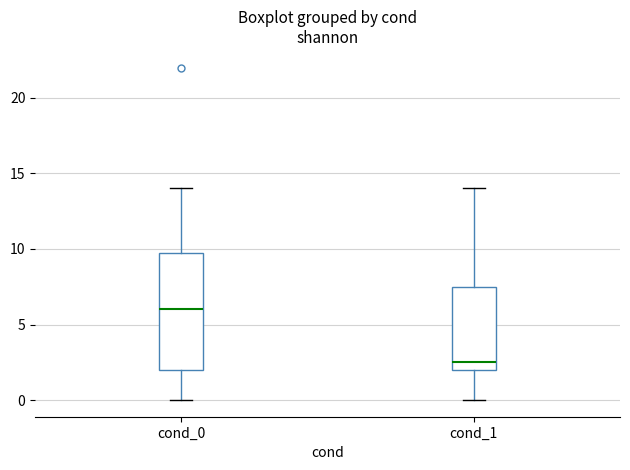

Reading left to right, transcribe this box plot: for each box, give where its median line is, the range the box spans, and where its two whiskers end, as read against the y-axis. The values are not printed on the chart, so give them approximately, as read against the axis.

cond_0: median 6.0, box 2.0 to 10.0, whiskers 0.0 to 14.0
cond_1: median 2.5, box 2.0 to 7.5, whiskers 0.0 to 14.0